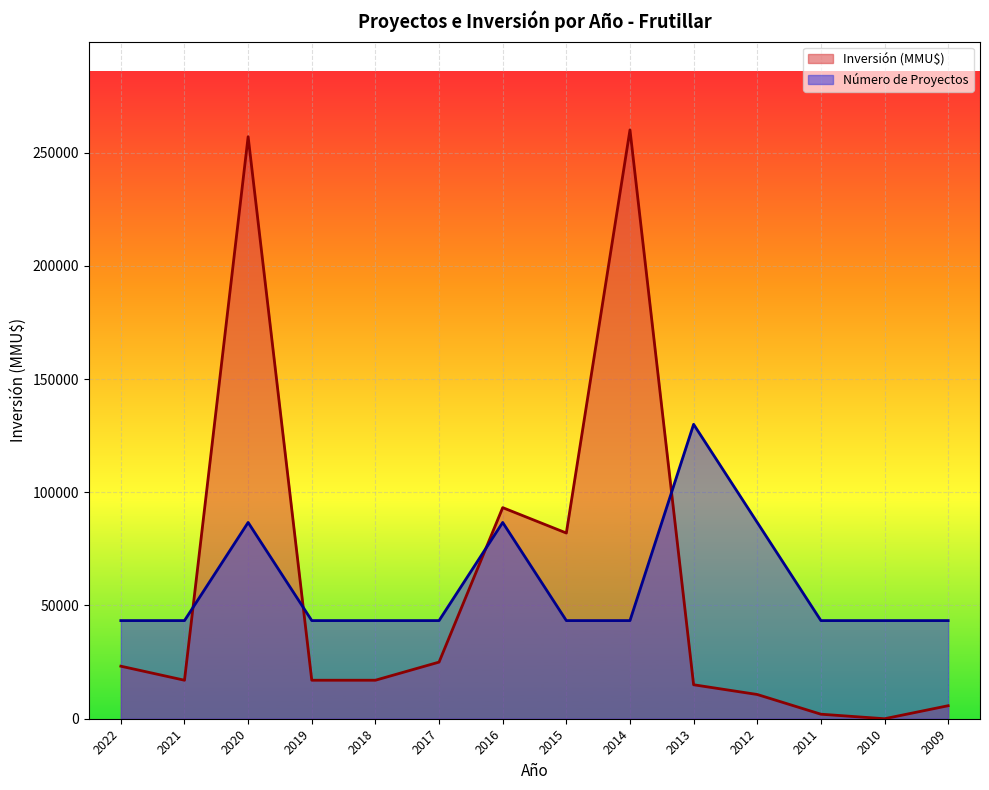

At which category is the sum across all series the highest?

2020